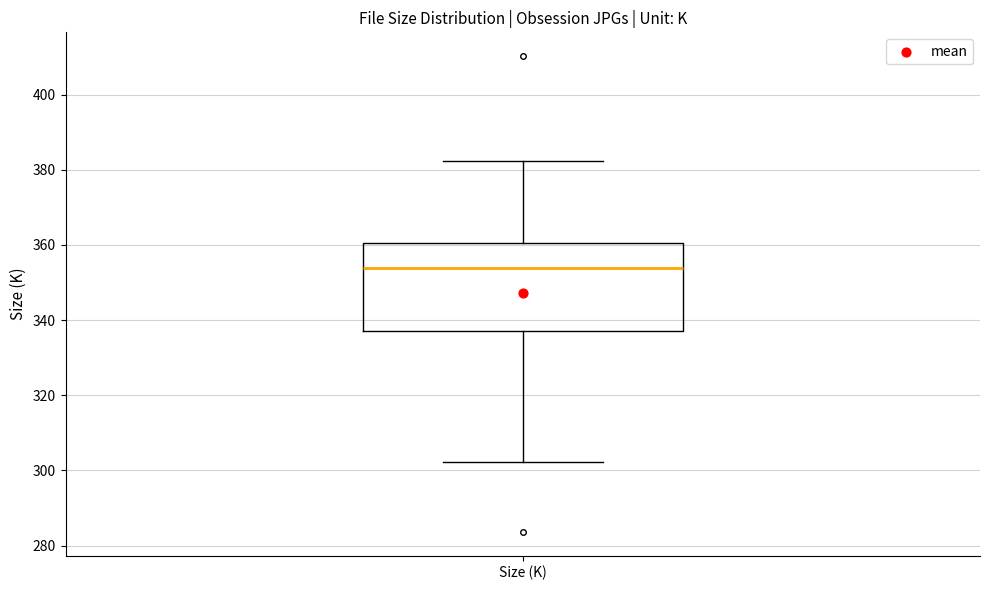

Read this box plot against the y-axis: the position of the median line, the range covered by the box, and the ends of both whiskers. The values are not printed on the chart, so give them approximately, as read against the axis.

median 354, box 338 to 360, whiskers 302 to 382